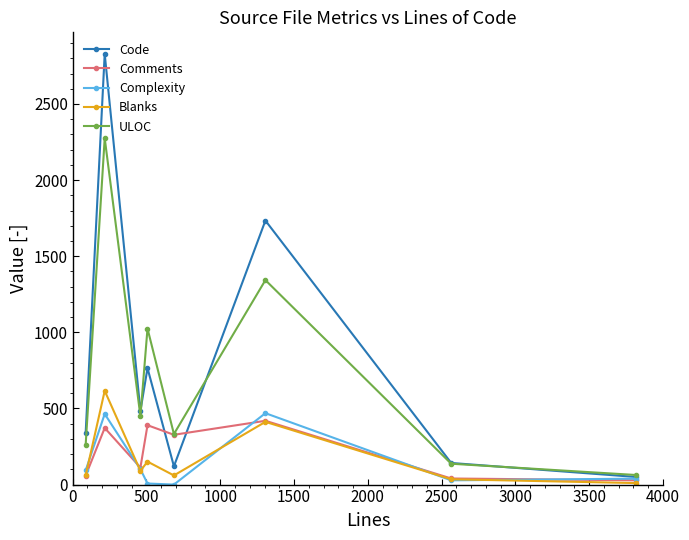

How many interior local peaks does the Comments series have?

3